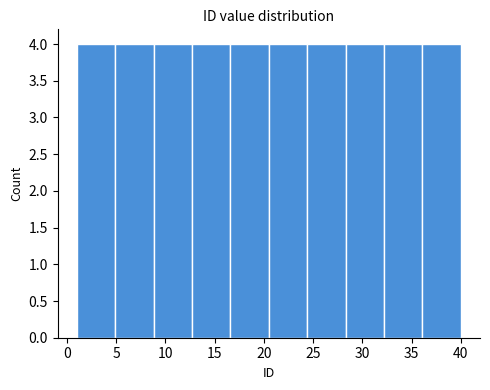

How tall is the bar that spans 1.0 to 4.9 on the x-axis? Neither the bar edges nor the heights are printed on the chart, so give them approximately, as read against the axes.

4